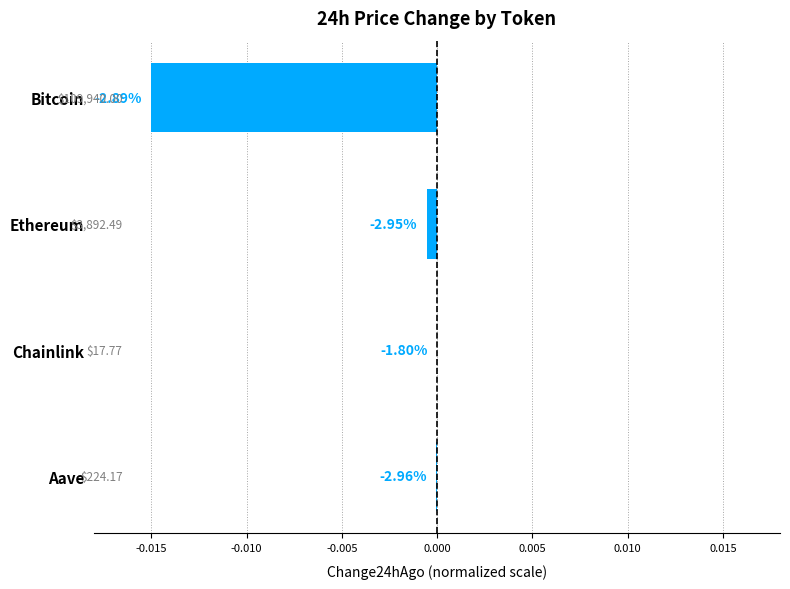

Are the bars horizontal?

Yes